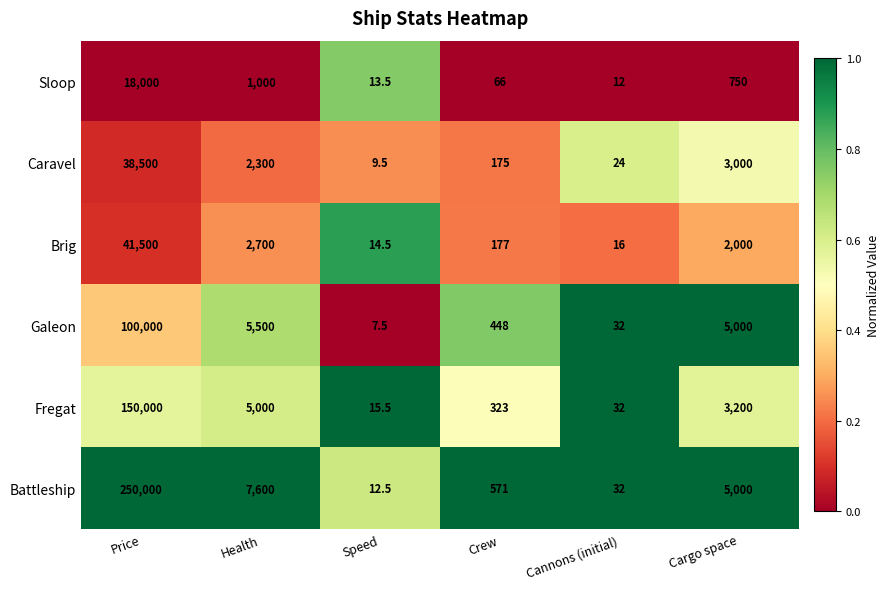

The Battleship series shows 32.0 at Cannons (initial). True or false?

True